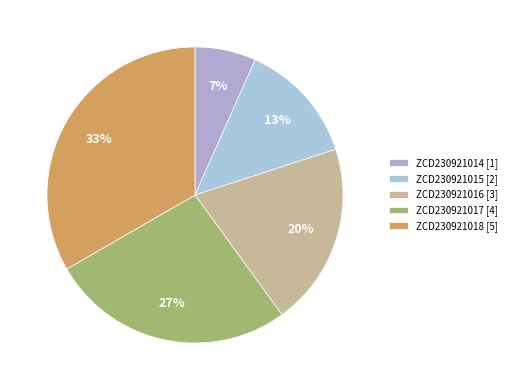

How many segments does this pie chart have?

5